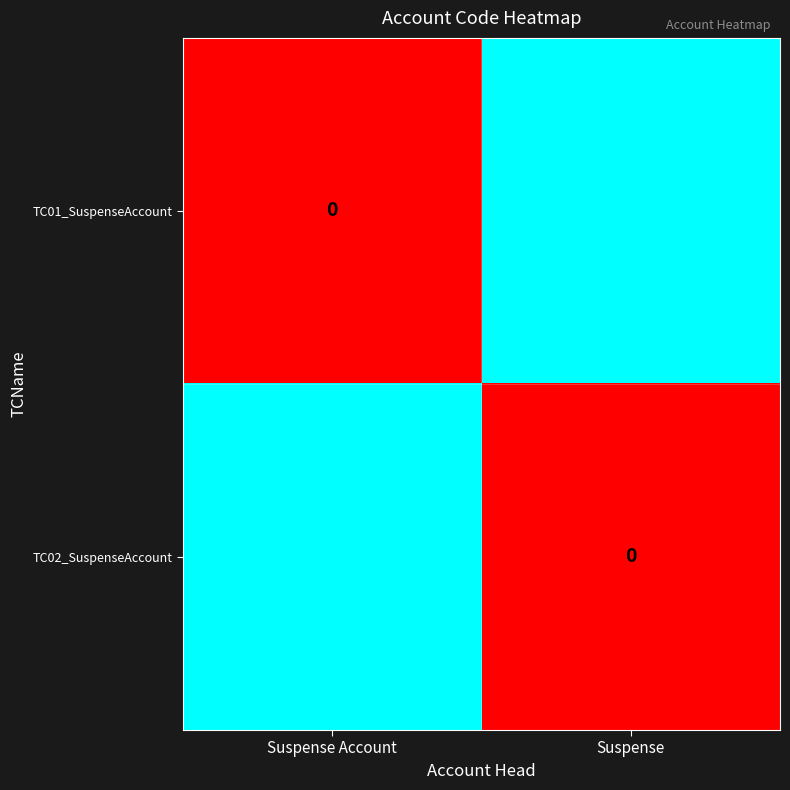

What is the difference between the TC02_SuspenseAccount values at Suspense Account and Suspense?

100